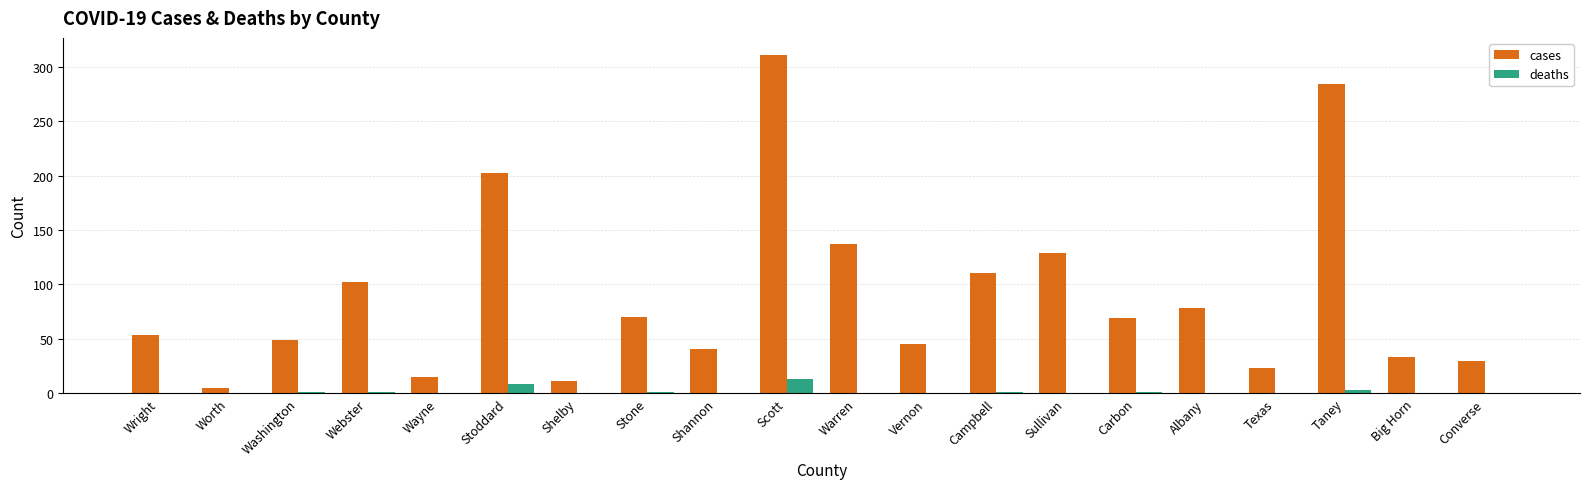

Which series has the largest total across all categories?

cases